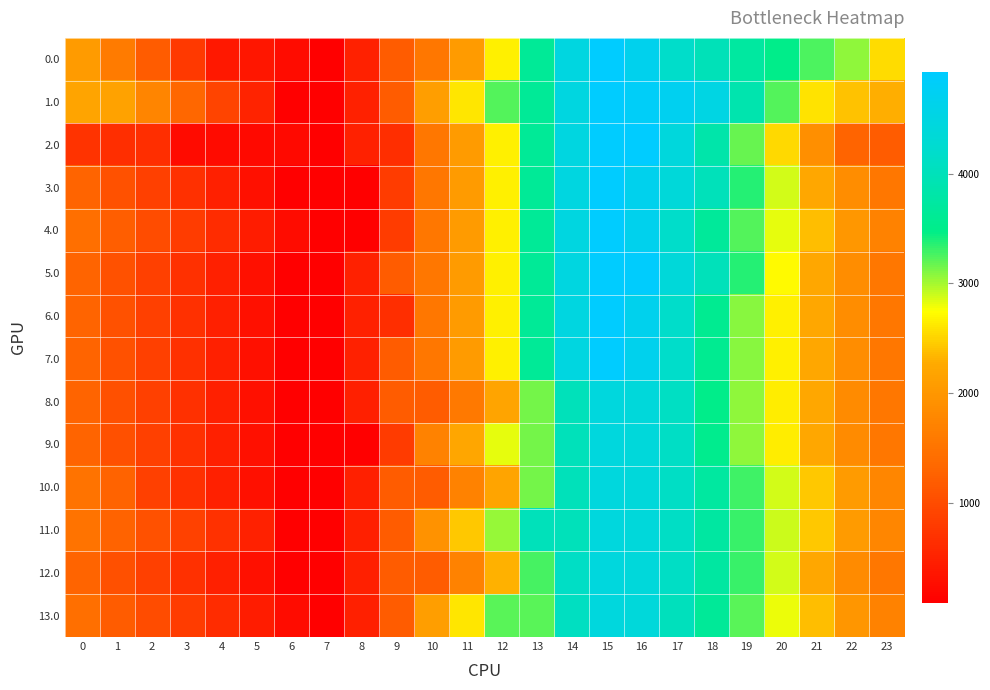

Which has a higher value, 5 or 16?

16